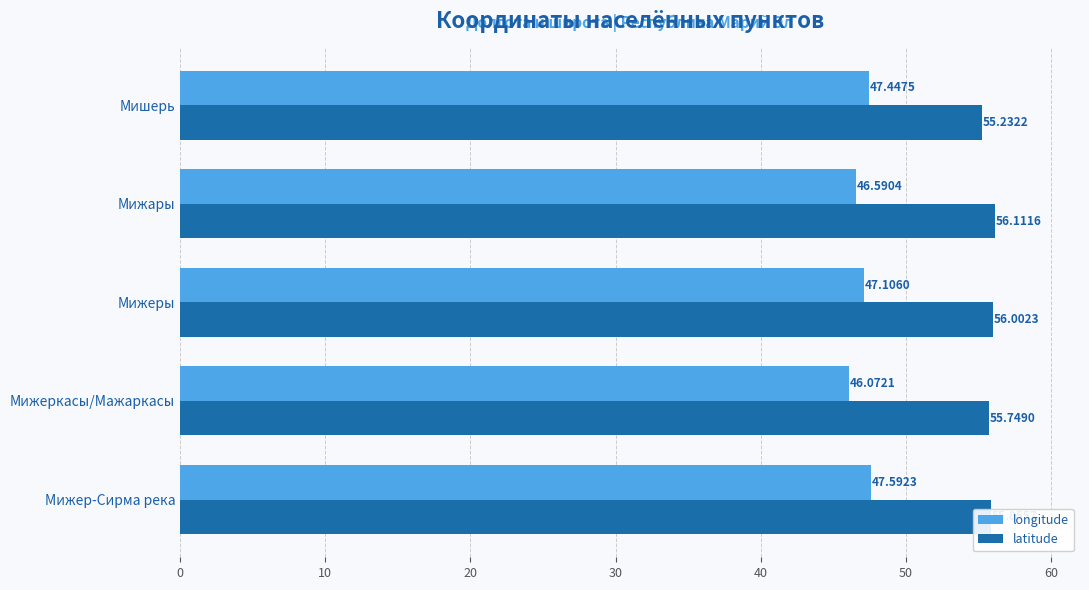

How many data points in longitude are less than 47?

2